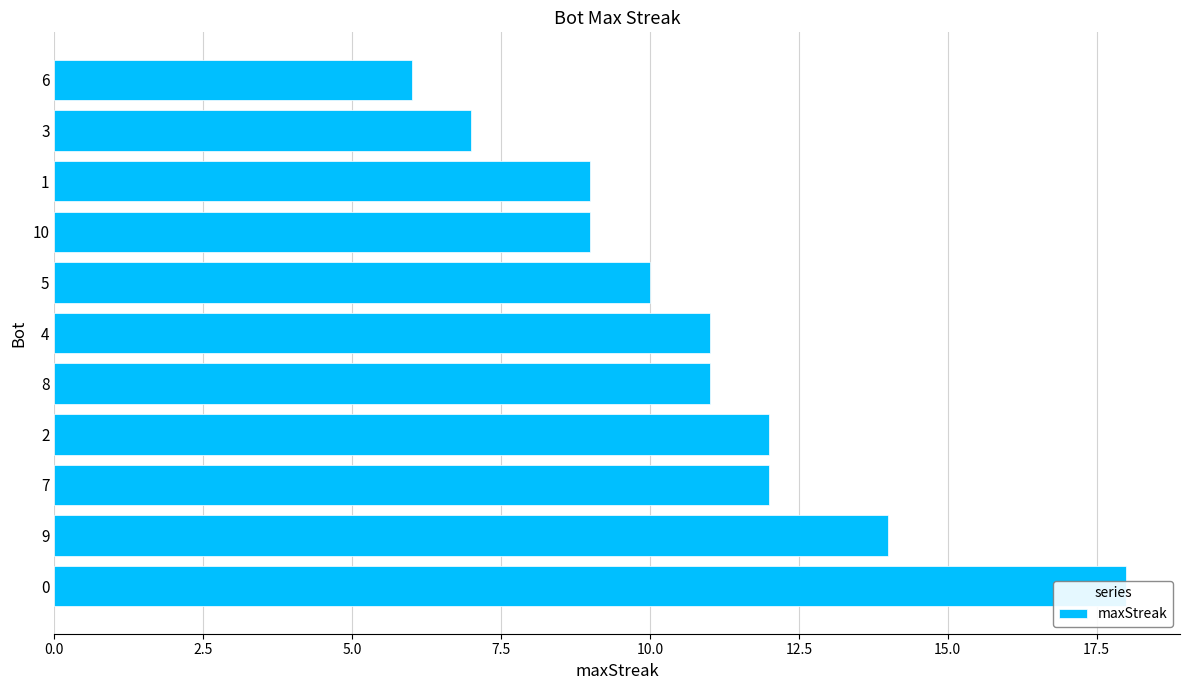

What is the maximum value shown in the chart?

18